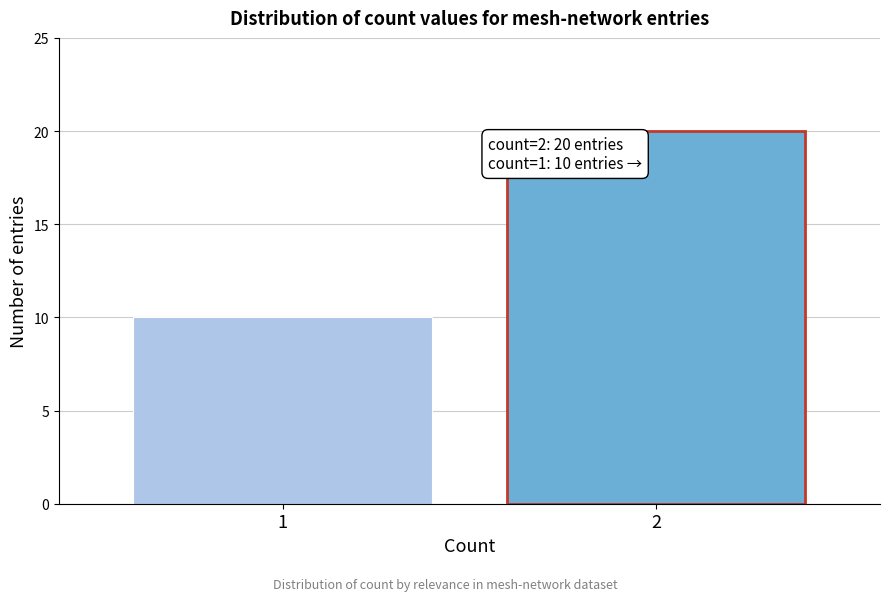

Reading right to left, extract all data points from this chart.

2=20	1=10